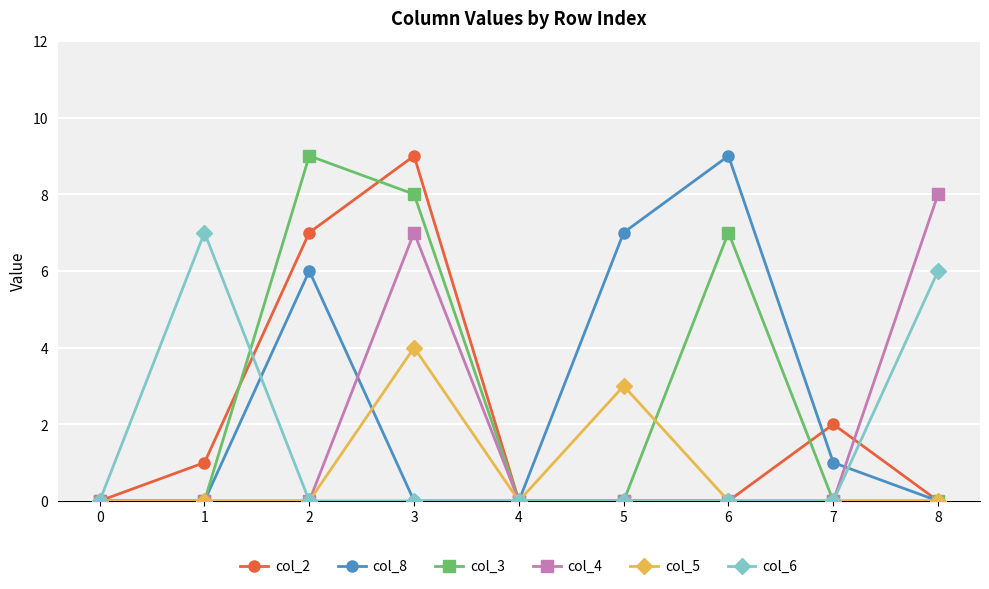

What is the value of the col_3 point at the 4th from the left?

8